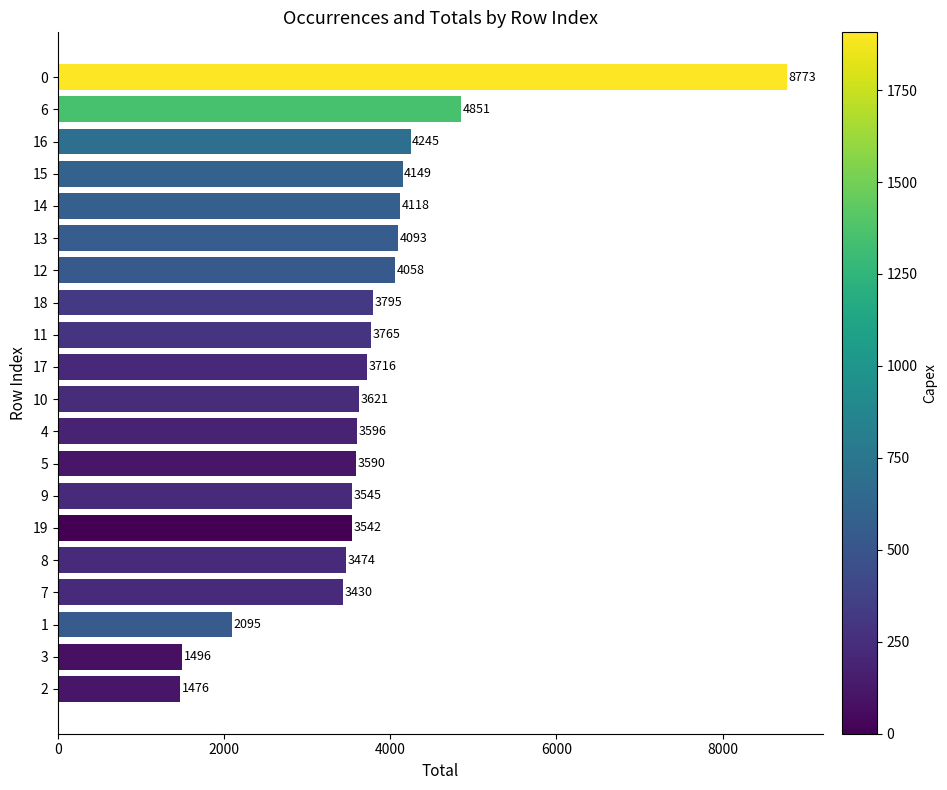

Which has a higher value, 19 or 13?

13